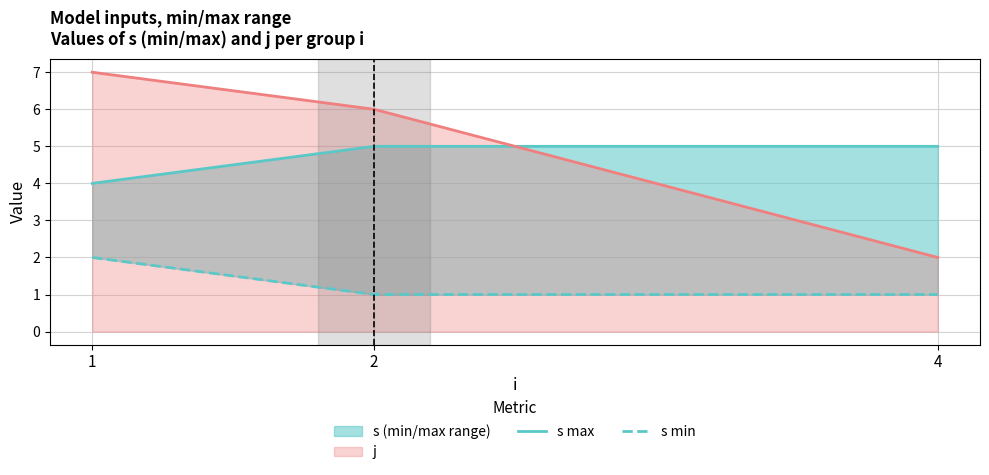

Which series has the largest total across all categories?

j